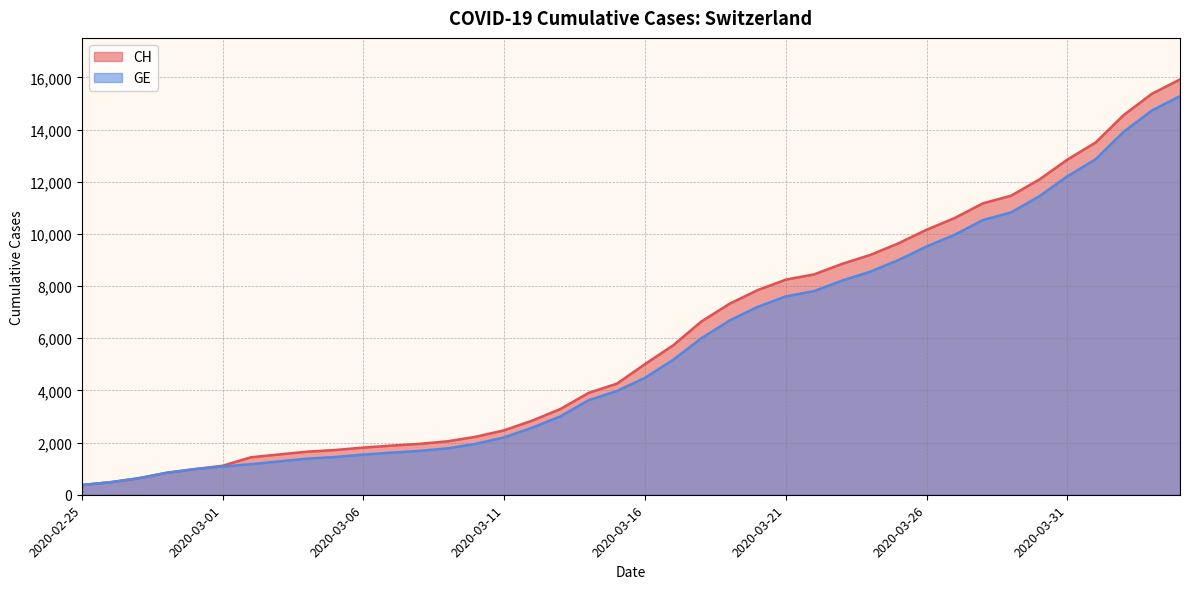

Which series has the largest total across all categories?

CH